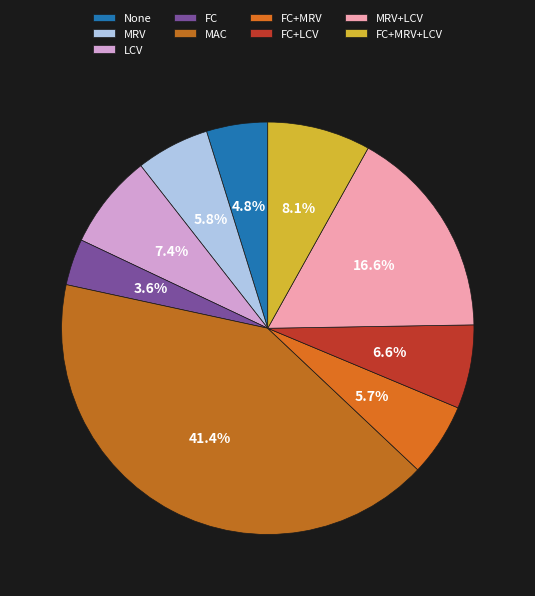

Does LCV represent more than half of the total?

No